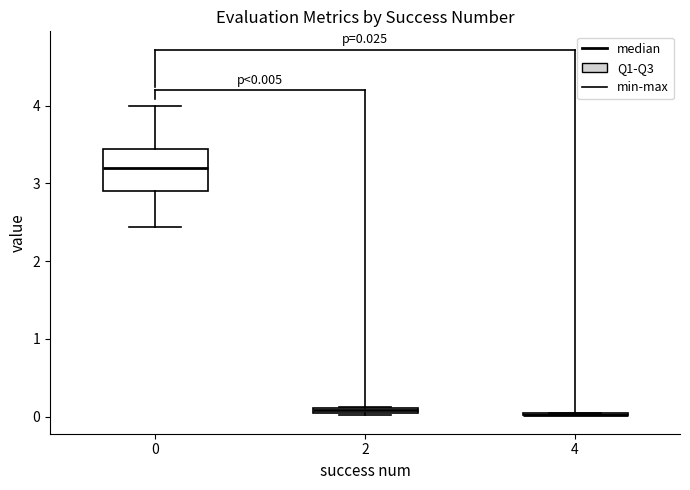

Comparing the boxes themselves (not the whiskers), which one is the tallest?

0